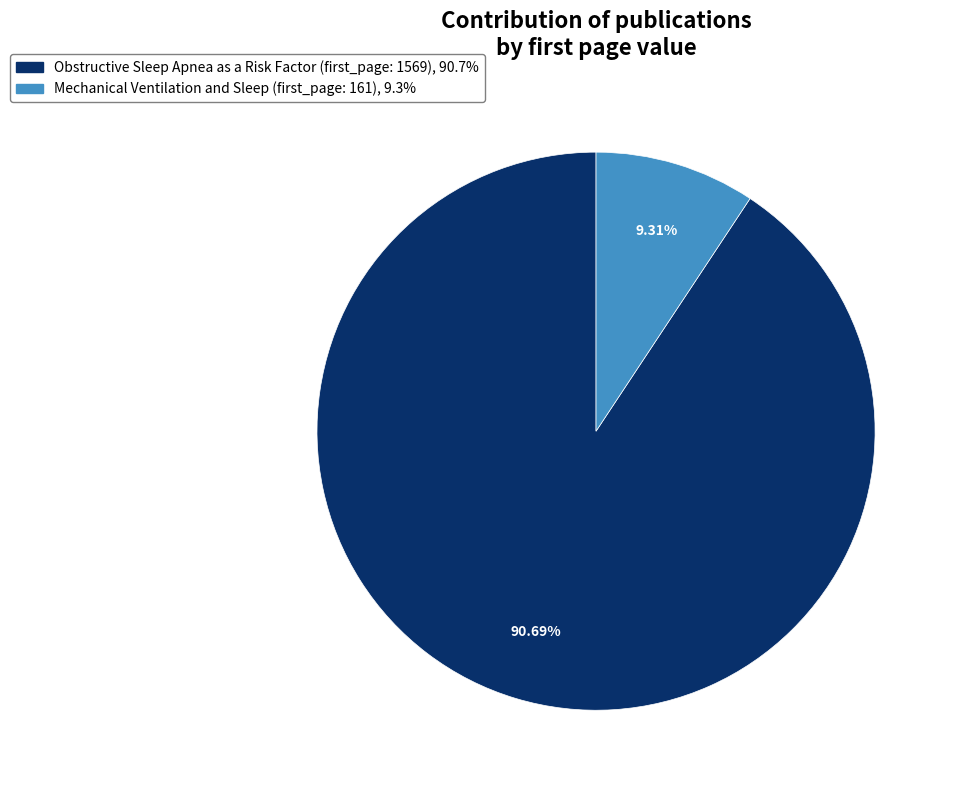

Between Obstructive Sleep Apnea as a Risk Factor (first_page: 1569) and Mechanical Ventilation and Sleep (first_page: 161), which is larger?

Obstructive Sleep Apnea as a Risk Factor (first_page: 1569)